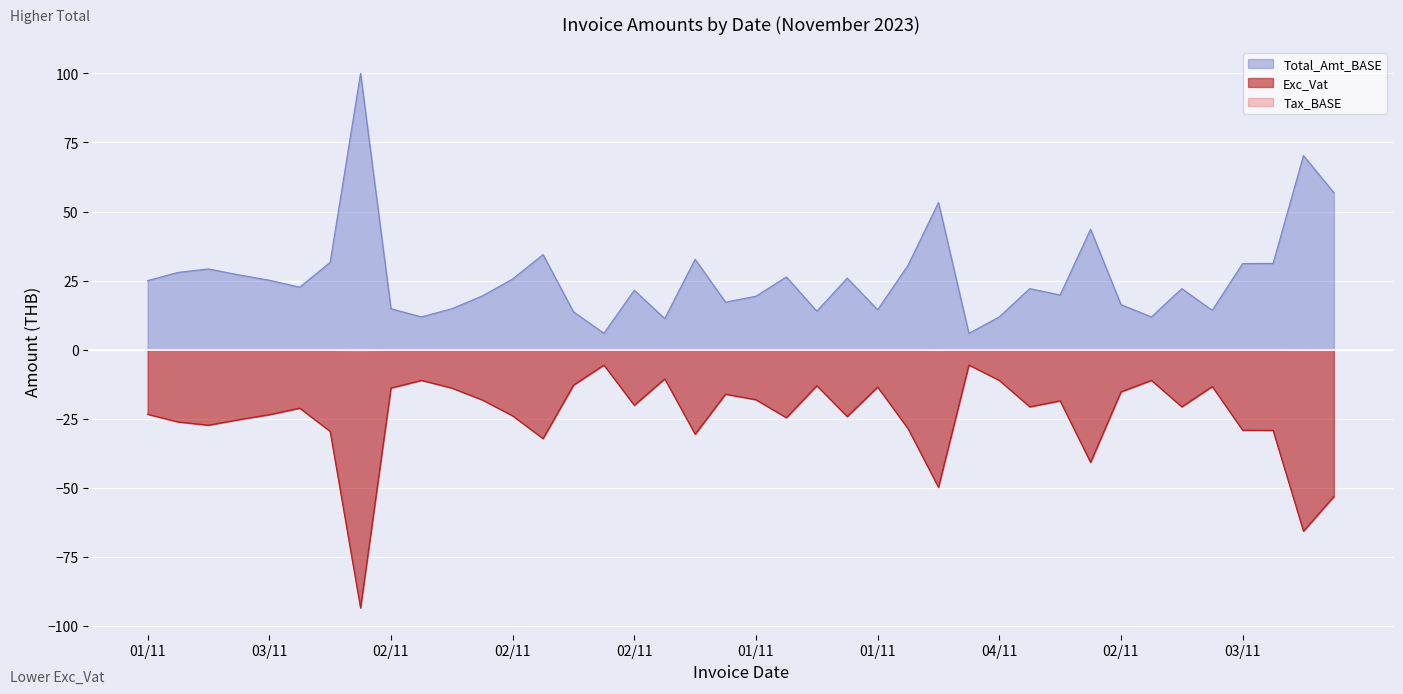

The value of Total_Amt_BASE at 06/11 is 70.8. True or false?

False